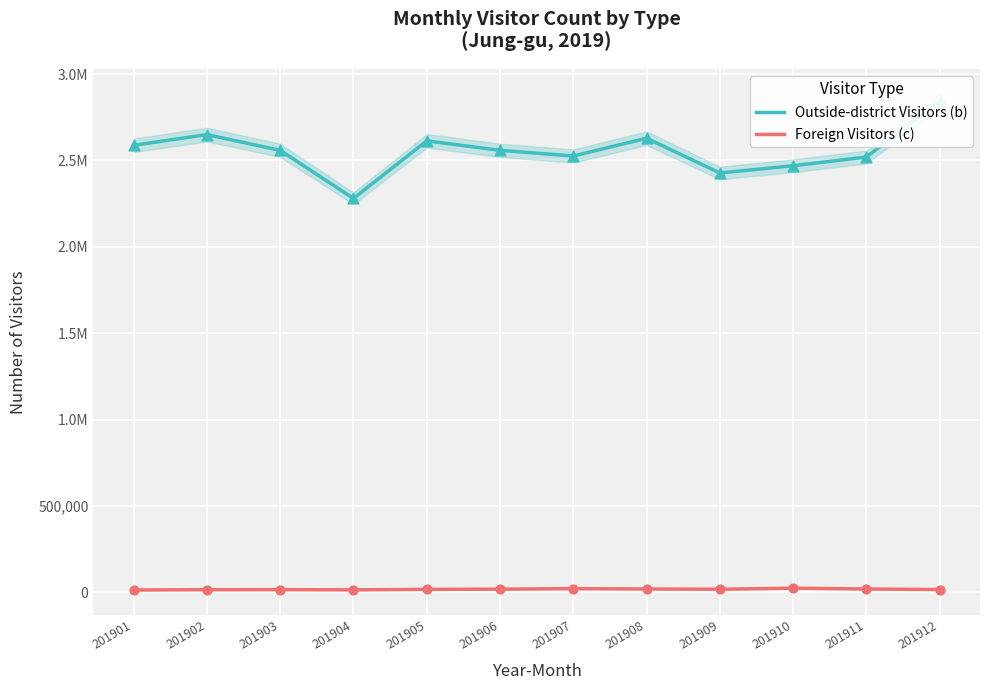

Is the value of Outside-district Visitors (b) at 201911 greater than the value of Foreign Visitors (c) at 201907?

Yes